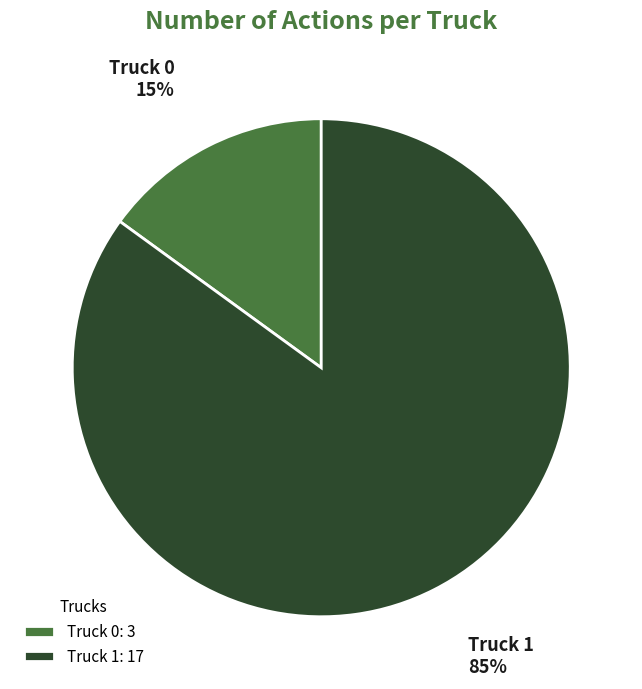

Which slice is the largest?

Truck 1